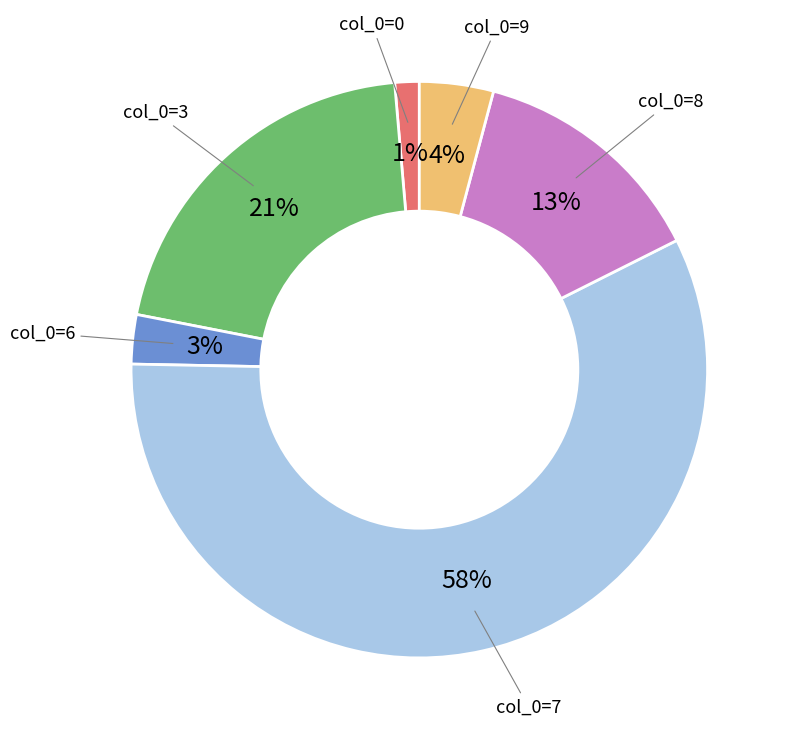

Count the number of slices in the pie.

6